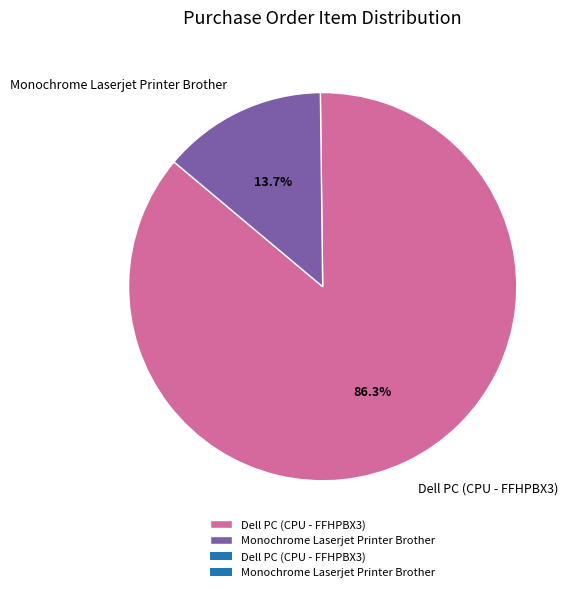

To the nearest percent, what percentage of the pie is Dell PC (CPU - FFHPBX3)?

86%